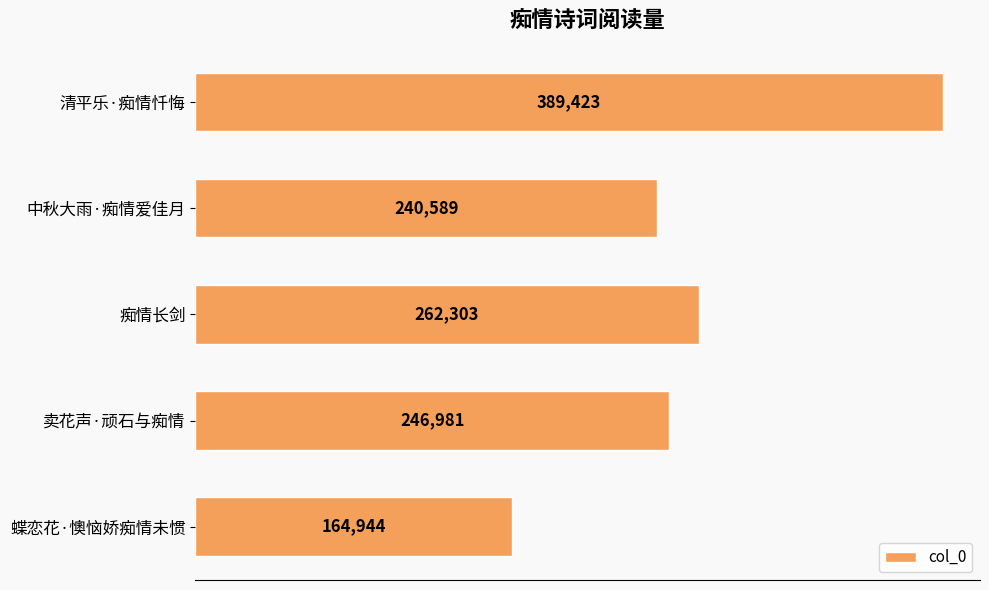

What is the difference between the second highest and second lowest values?

21714